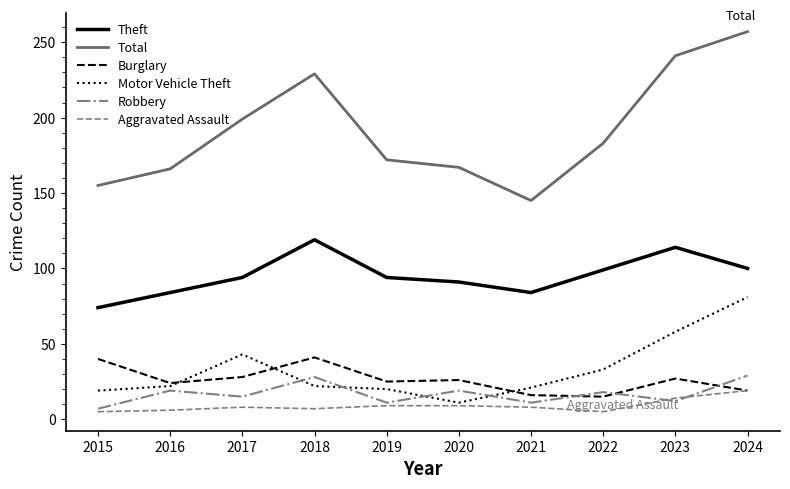

True or false: Total has more than 1 interior local peaks.

False